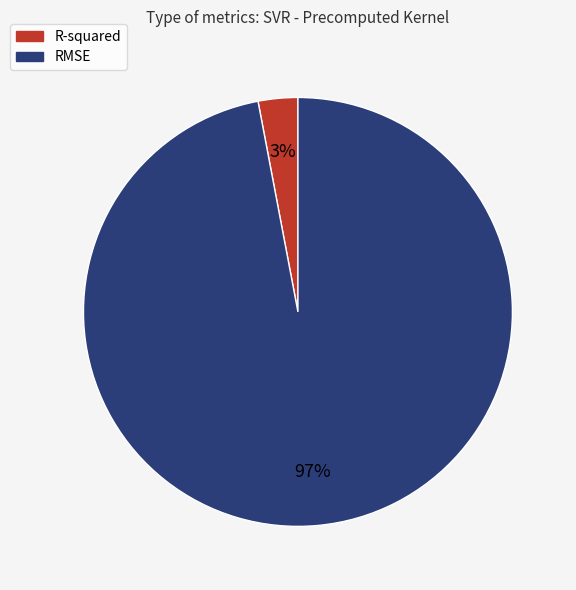

Is the sum of R-squared and RMSE greater than half?

Yes